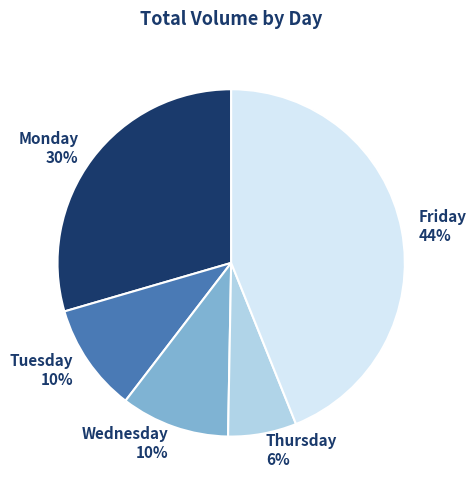

Do Thursday and Wednesday together represent more than half of the pie?

No